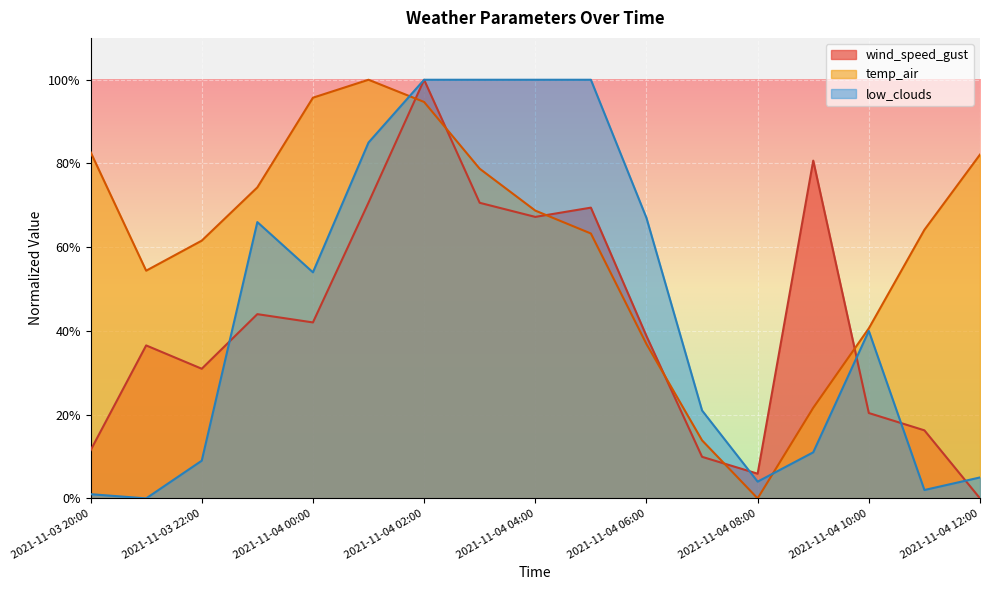

The value of low_clouds at 2021-11-04 11:00 is 2.0. True or false?

True